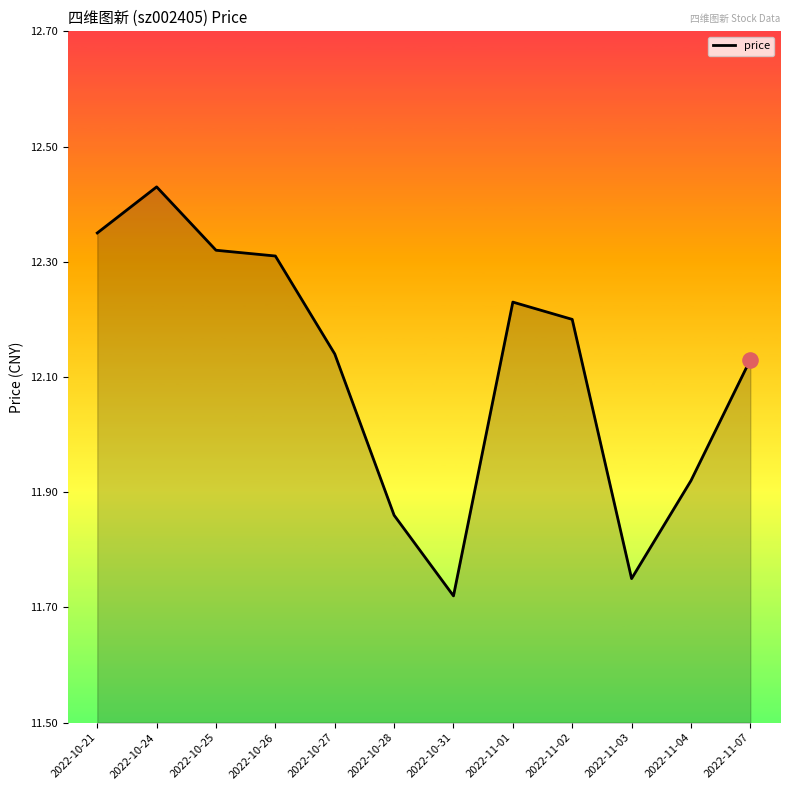

What is the change in value from 2022-11-02 to 2022-11-07?

-0.1